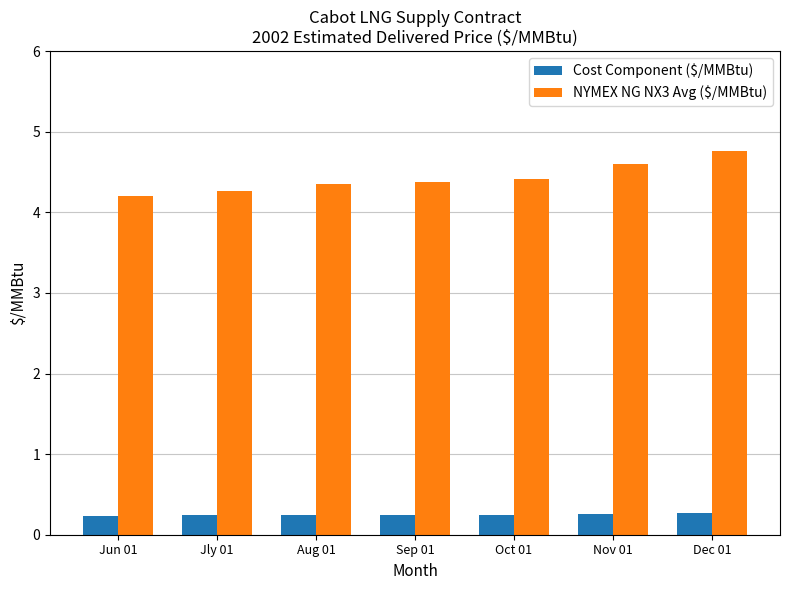

Is it true that Cost Component ($/MMBtu) equals 0.3 at Dec 01?

True